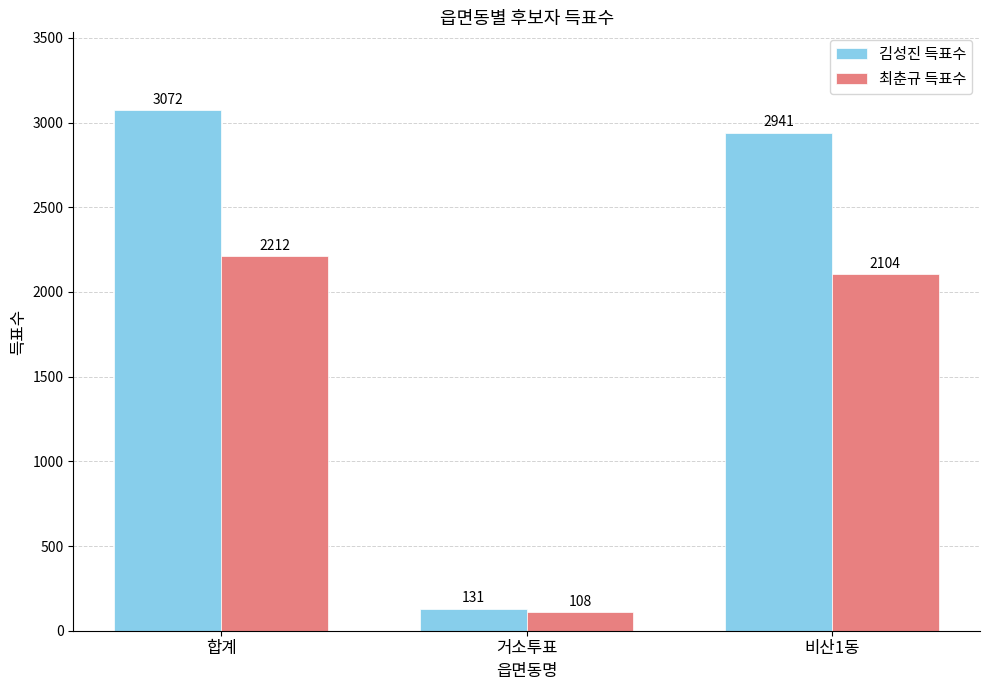

Rank the series at 거소투표 from highest to lowest value.

김성진 득표수, 최춘규 득표수